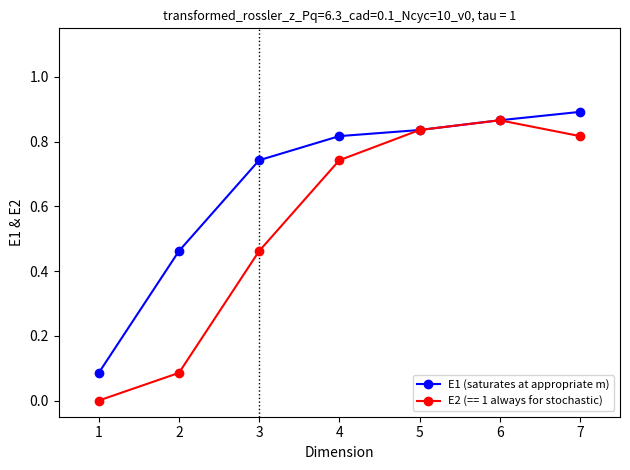

Which label corresponds to the largest value in the chart?

7